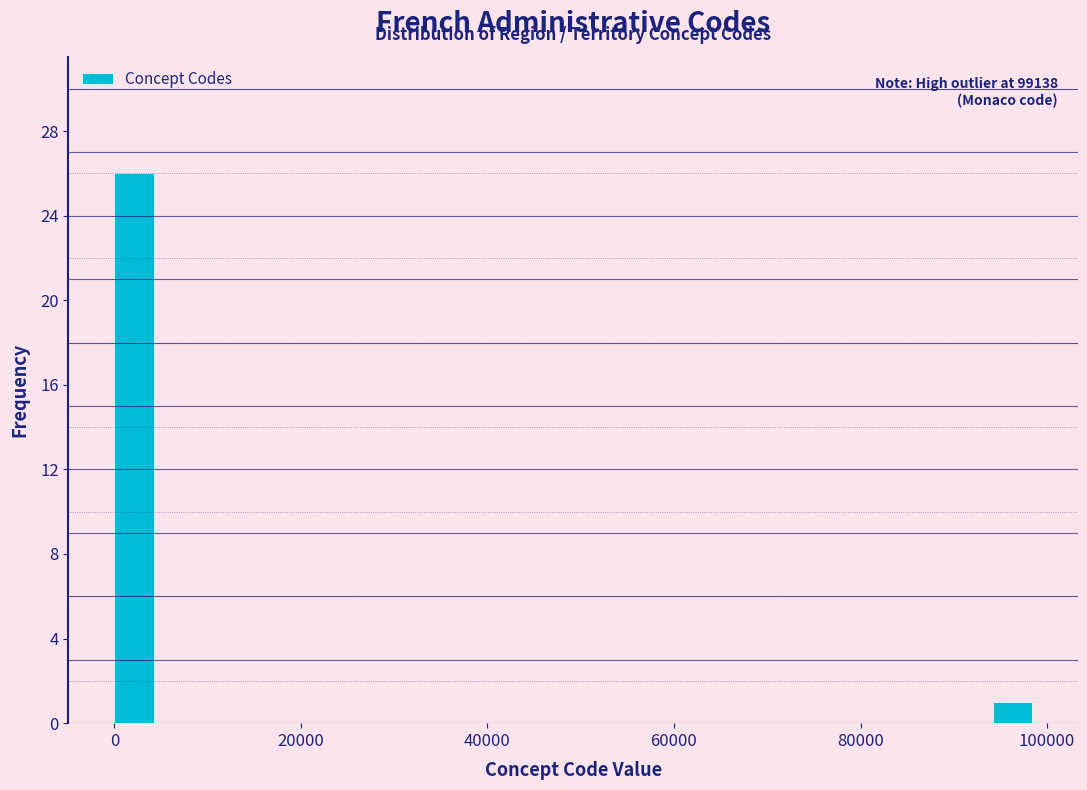

Around what value on the x-axis is the tallest bar? Give the approximate position of its centre, as read against the axis.

2000